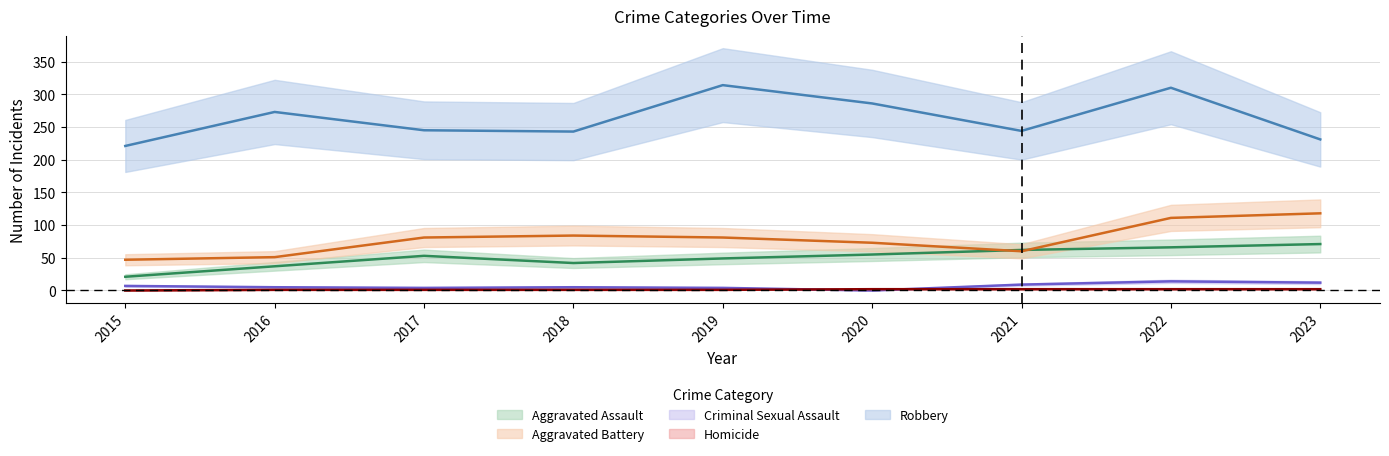

At which category does the chart reach its peak across all series?

2019